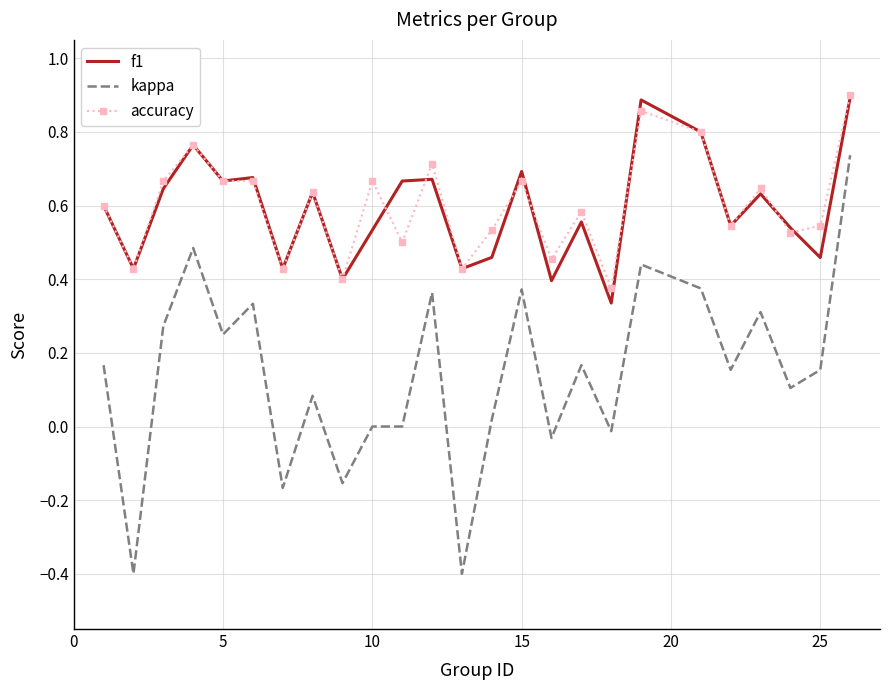

What are all the series names shown in the legend?

f1, kappa, accuracy